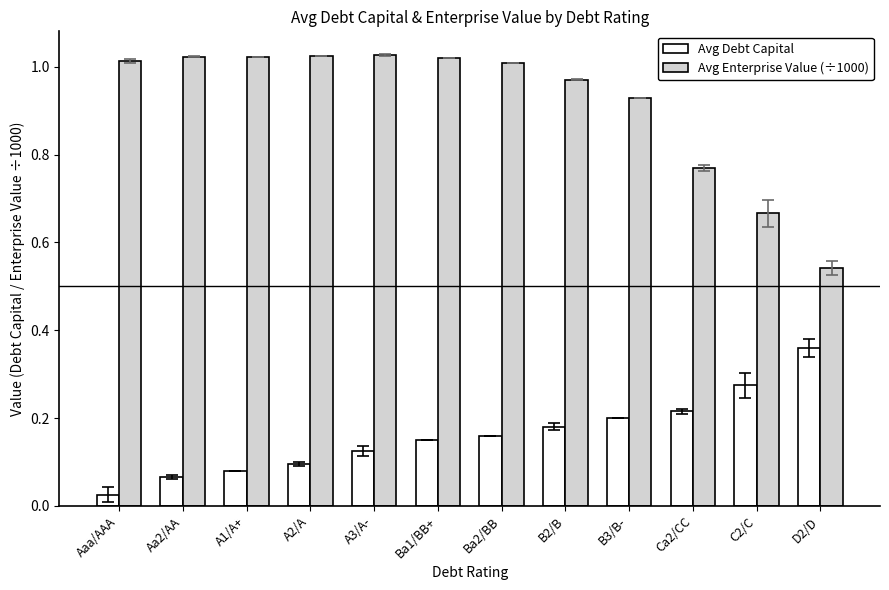

Rank the series by their average value, from lowest to highest.

Avg Debt Capital, Avg Enterprise Value (÷1000)